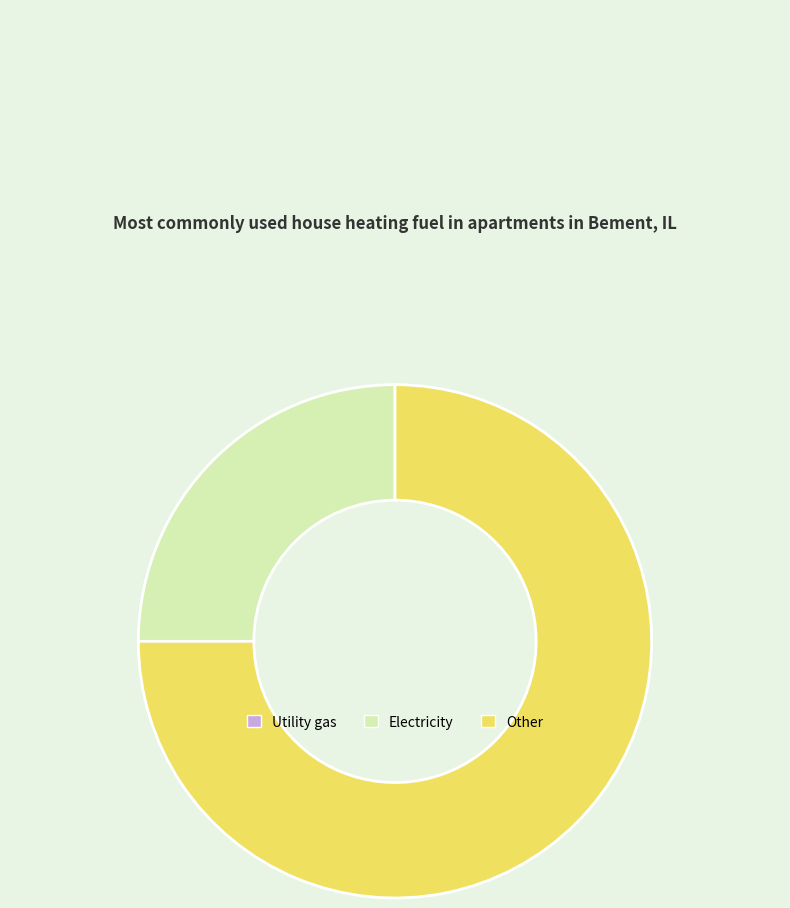

Which slice represents more than half of the pie?

Other